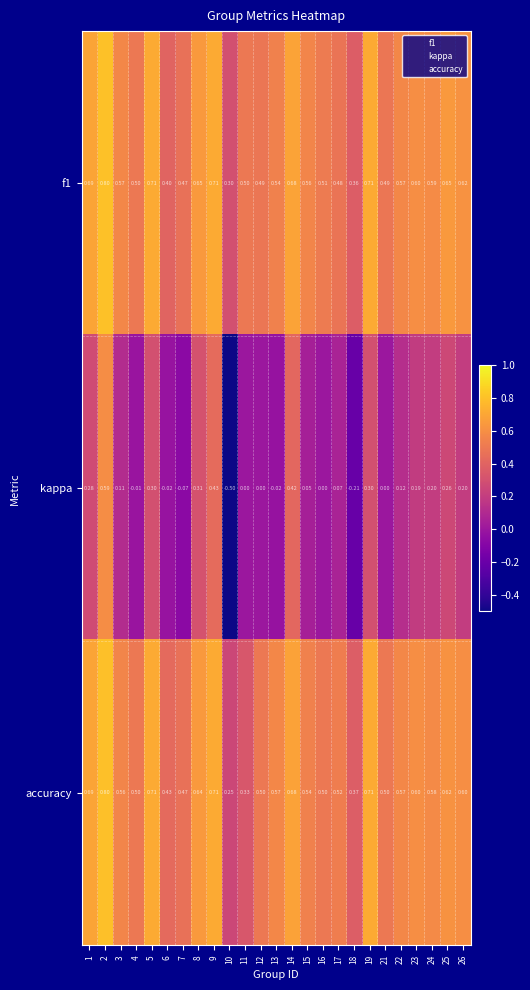

Is the value of kappa at 23 greater than the value of f1 at 2?

No